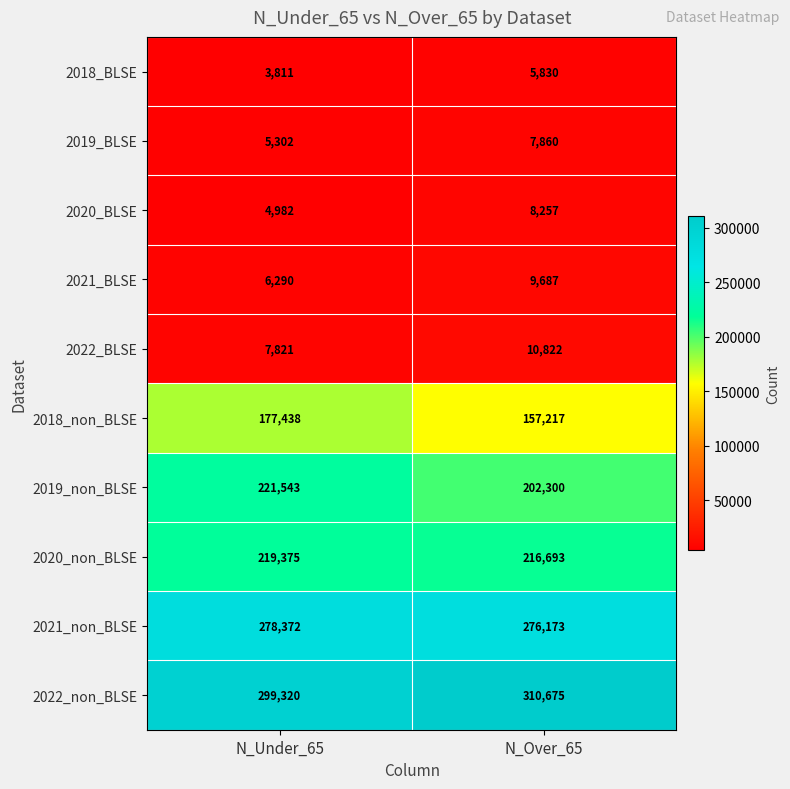

How many categories are shown in the chart?

2